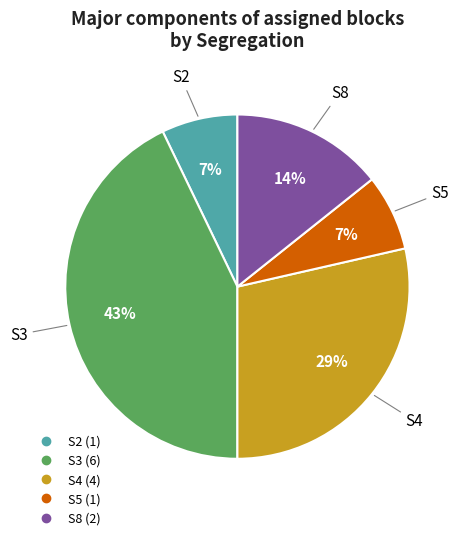

What is the ratio of the value at S8 to the value at S4?

0.5